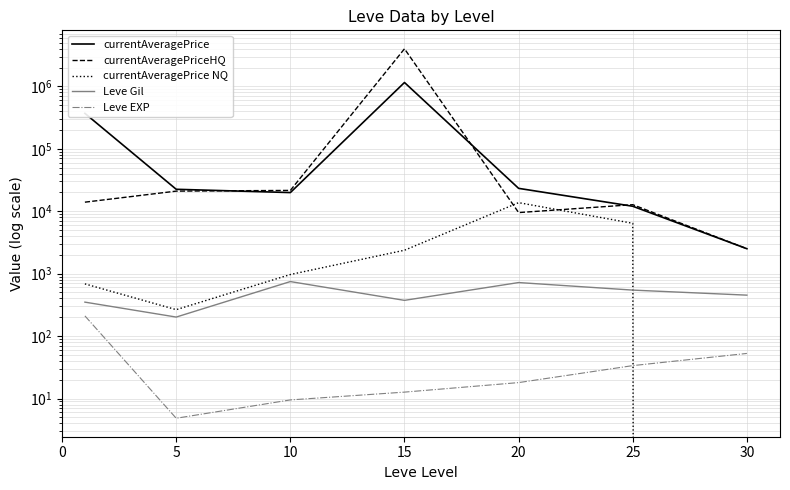

How many values in the currentAveragePrice series are below 22436?

3